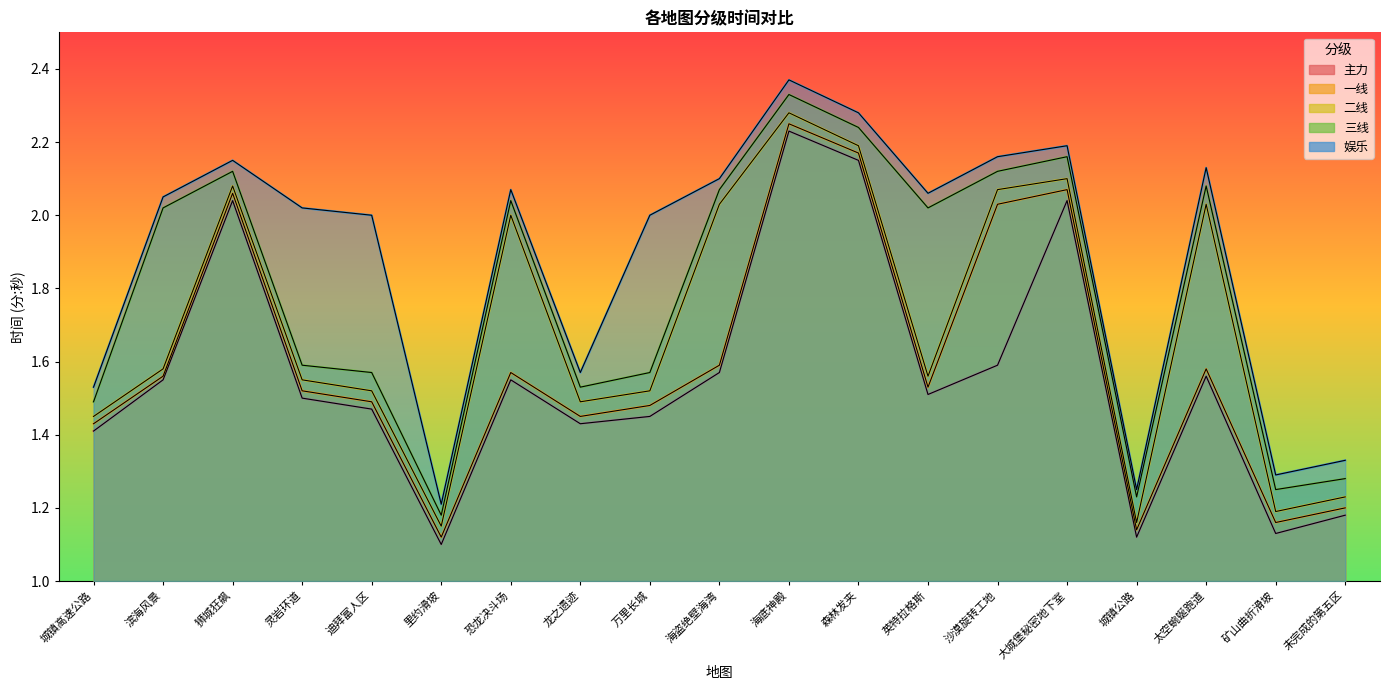

Reading left to right, what are all the values shown in this chart?

主力: 1.4	1.6	2.0	1.5	1.5	1.1	1.6	1.4	1.4	1.6	2.2	2.1	1.5	1.6	2.0	1.1	1.6	1.1	1.2
一线: 1.4	1.6	2.1	1.5	1.5	1.1	1.6	1.4	1.5	1.6	2.2	2.2	1.5	2.0	2.1	1.1	1.6	1.2	1.2
二线: 1.4	1.6	2.1	1.6	1.5	1.1	2.0	1.5	1.5	2.0	2.3	2.2	1.6	2.1	2.1	1.2	2.0	1.2	1.2
三线: 1.5	2.0	2.1	1.6	1.6	1.2	2.0	1.5	1.6	2.1	2.3	2.2	2.0	2.1	2.2	1.2	2.1	1.2	1.3
娱乐: 1.5	2.0	2.1	2.0	2.0	1.2	2.1	1.6	2.0	2.1	2.4	2.3	2.1	2.2	2.2	1.2	2.1	1.3	1.3